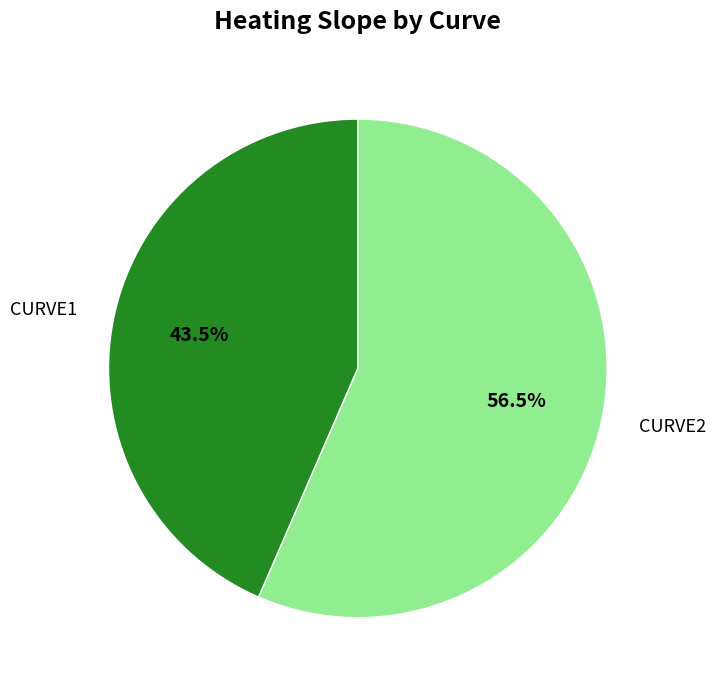

Rank the categories by value from highest to lowest.

CURVE2, CURVE1